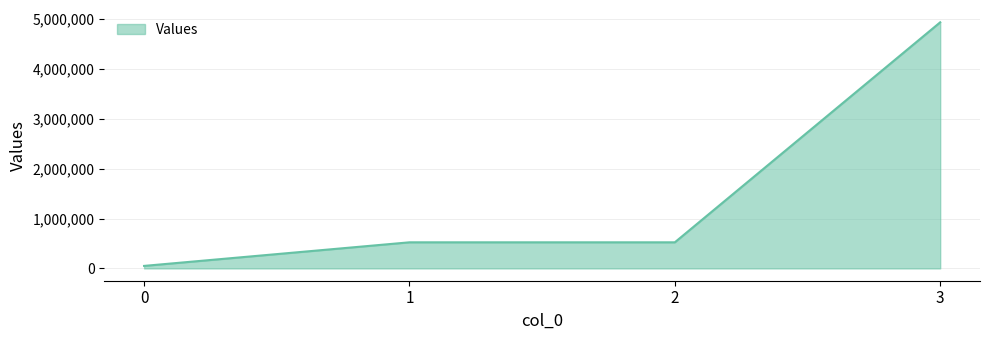

What is the minimum value shown in the chart?

50365